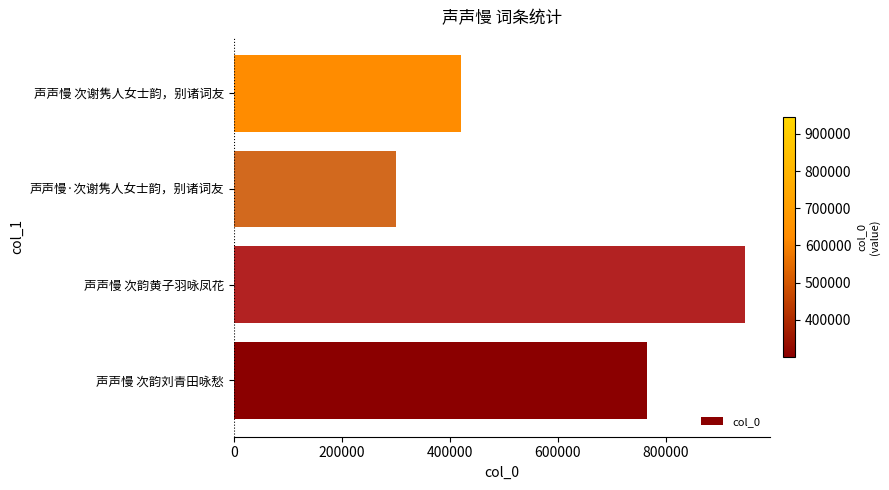

Which category has the lowest value across all series?

声声慢·次谢隽人女士韵，别诸词友